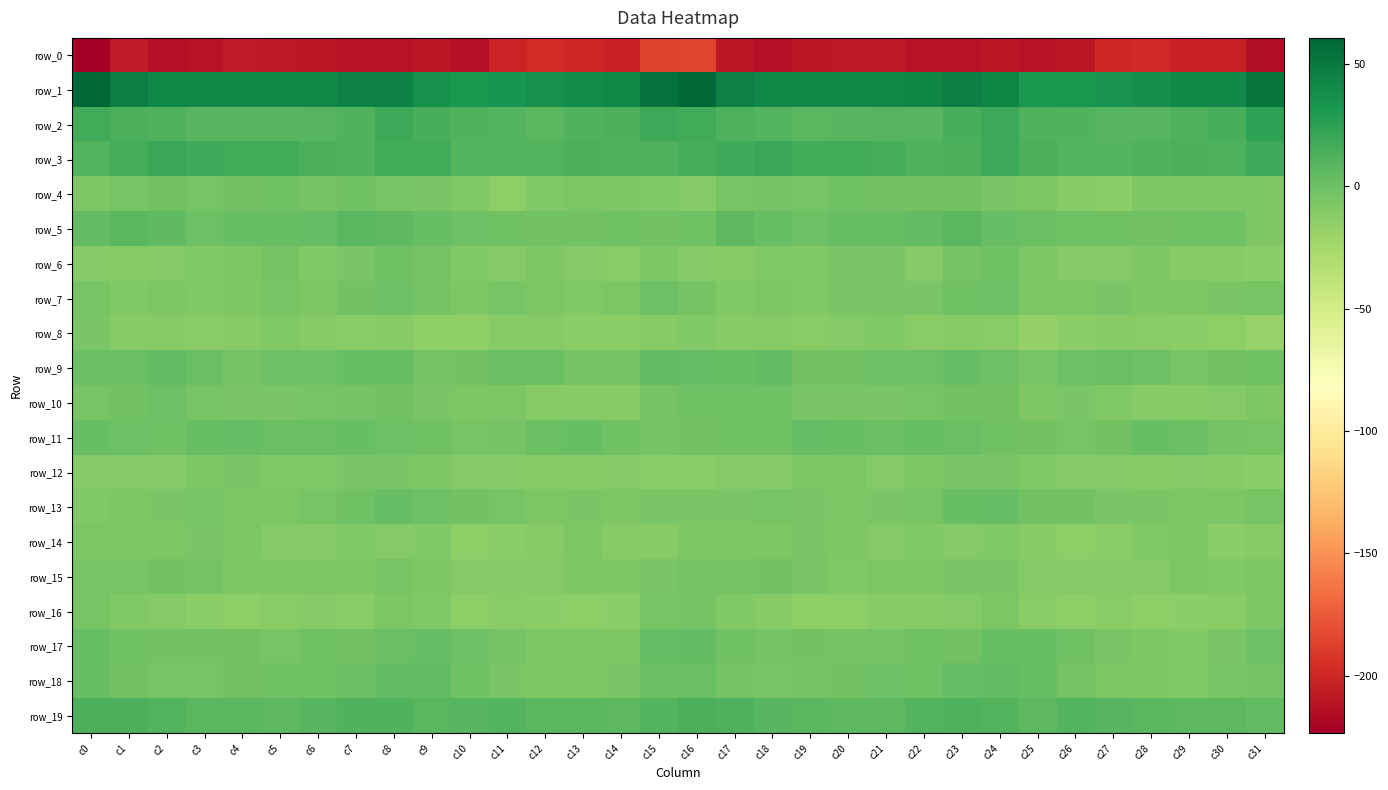

Reading left to right, transcribe all the data shown in this chart.

row_0: c0=-223.6	c1=-207.9	c2=-214.6	c3=-211.7	c4=-207.9	c5=-208.8	c6=-210.1	c7=-211.9	c8=-211.4	c9=-209.3	c10=-212.8	c11=-202.4	c12=-197.6	c13=-201.2	c14=-203.5	c15=-186.3	c16=-185.1	c17=-209.3	c18=-214.4	c19=-209.7	c20=-208.2	c21=-208.9	c22=-211.5	c23=-212.0	c24=-209.6	c25=-212.1	c26=-209.3	c27=-199.3	c28=-198.5	c29=-202.9	c30=-204.1	c31=-214.8
row_1: c0=60.6	c1=47.2	c2=41.8	c3=40.2	c4=39.6	c5=40.6	c6=41.8	c7=44.7	c8=44.9	c9=35.5	c10=31.1	c11=33.1	c12=36.0	c13=39.4	c14=40.7	c15=53.7	c16=58.9	c17=44.8	c18=41.7	c19=39.6	c20=39.7	c21=41.5	c22=41.8	c23=46.3	c24=41.8	c25=31.7	c26=32.3	c27=34.2	c28=36.4	c29=41.0	c30=39.6	c31=51.2
row_2: c0=17.2	c1=13.6	c2=10.9	c3=9.0	c4=8.7	c5=9.5	c6=8.9	c7=11.6	c8=18.9	c9=14.7	c10=10.9	c11=9.9	c12=8.0	c13=11.3	c14=13.3	c15=18.9	c16=16.3	c17=12.5	c18=10.4	c19=8.3	c20=9.1	c21=9.5	c22=8.5	c23=15.0	c24=18.8	c25=11.7	c26=11.5	c27=8.8	c28=8.6	c29=12.1	c30=14.8	c31=24.1
row_3: c0=10.0	c1=15.1	c2=20.7	c3=17.6	c4=17.0	c5=16.6	c6=13.0	c7=11.4	c8=17.1	c9=17.2	c10=9.9	c11=10.0	c12=10.5	c13=13.4	c14=12.4	c15=12.6	c16=14.2	c17=17.9	c18=19.9	c19=16.8	c20=17.1	c21=15.7	c22=11.0	c23=13.4	c24=18.7	c25=13.8	c26=9.8	c27=10.2	c28=11.2	c29=13.7	c30=12.5	c31=17.6
row_4: c0=-8.1	c1=-4.7	c2=-2.6	c3=-3.8	c4=-2.3	c5=-1.2	c6=-2.8	c7=-0.9	c8=-4.0	c9=-5.9	c10=-9.2	c11=-14.0	c12=-9.2	c13=-6.5	c14=-7.0	c15=-8.7	c16=-9.3	c17=-4.2	c18=-2.8	c19=-3.8	c20=-1.2	c21=-2.2	c22=-2.2	c23=-1.6	c24=-5.1	c25=-6.8	c26=-11.3	c27=-13.3	c28=-7.3	c29=-6.4	c30=-7.3	c31=-7.6
row_5: c0=4.8	c1=8.0	c2=5.2	c3=-0.1	c4=1.9	c5=2.2	c6=3.1	c7=7.4	c8=5.6	c9=2.4	c10=-0.4	c11=-0.9	c12=-2.4	c13=-1.8	c14=-0.7	c15=-2.6	c16=-1.3	c17=6.9	c18=2.7	c19=0.1	c20=2.4	c21=2.2	c22=4.3	c23=7.9	c24=3.9	c25=1.0	c26=-0.6	c27=-1.4	c28=-2.3	c29=-1.3	c30=-1.5	c31=-7.9
row_6: c0=-9.7	c1=-11.1	c2=-9.4	c3=-9.2	c4=-7.1	c5=-3.6	c6=-8.8	c7=-5.4	c8=-1.1	c9=-3.5	c10=-9.3	c11=-9.9	c12=-8.1	c13=-10.1	c14=-11.6	c15=-7.7	c16=-10.3	c17=-11.1	c18=-9.1	c19=-9.2	c20=-5.4	c21=-4.9	c22=-9.5	c23=-2.7	c24=-1.3	c25=-6.7	c26=-9.4	c27=-9.8	c28=-7.8	c29=-11.5	c30=-11.3	c31=-13.0
row_7: c0=-4.5	c1=-8.6	c2=-6.4	c3=-8.5	c4=-7.2	c5=-4.3	c6=-6.1	c7=-2.2	c8=0.6	c9=-3.3	c10=-8.0	c11=-4.6	c12=-6.7	c13=-8.4	c14=-6.0	c15=0.4	c16=-2.7	c17=-8.4	c18=-6.5	c19=-9.0	c20=-5.5	c21=-5.3	c22=-5.5	c23=-0.5	c24=0.7	c25=-7.1	c26=-6.2	c27=-5.2	c28=-7.5	c29=-8.0	c30=-4.9	c31=-4.6
row_8: c0=-5.9	c1=-10.9	c2=-10.9	c3=-12.6	c4=-11.5	c5=-8.8	c6=-10.9	c7=-12.2	c8=-10.6	c9=-15.9	c10=-15.0	c11=-10.6	c12=-11.2	c13=-12.7	c14=-13.5	c15=-11.5	c16=-8.3	c17=-11.2	c18=-11.5	c19=-12.6	c20=-10.3	c21=-8.9	c22=-12.5	c23=-10.7	c24=-12.3	c25=-17.4	c26=-12.9	c27=-10.4	c28=-11.8	c29=-13.0	c30=-14.5	c31=-19.1
row_9: c0=1.0	c1=1.1	c2=4.6	c3=0.9	c4=-3.2	c5=-0.4	c6=-0.2	c7=2.4	c8=2.0	c9=-3.7	c10=-2.2	c11=0.9	c12=1.0	c13=-3.4	c14=-2.7	c15=4.2	c16=3.3	c17=2.8	c18=4.0	c19=-1.7	c20=-2.1	c21=-0.2	c22=0.2	c23=3.2	c24=-0.2	c25=-4.7	c26=-0.4	c27=1.2	c28=-0.0	c29=-4.1	c30=-2.0	c31=-0.9
row_10: c0=-4.3	c1=-2.1	c2=0.2	c3=-4.3	c4=-5.5	c5=-5.0	c6=-4.7	c7=-3.3	c8=-1.7	c9=-5.6	c10=-6.7	c11=-7.0	c12=-11.0	c13=-10.5	c14=-10.6	c15=-3.6	c16=-1.0	c17=-0.6	c18=-0.8	c19=-5.8	c20=-4.9	c21=-5.1	c22=-4.6	c23=-2.6	c24=-2.4	c25=-7.3	c26=-6.0	c27=-8.8	c28=-10.9	c29=-10.6	c30=-10.3	c31=-7.5
row_11: c0=2.2	c1=-0.2	c2=-1.5	c3=2.3	c4=3.8	c5=1.3	c6=1.7	c7=2.6	c8=-0.2	c9=-1.3	c10=-4.3	c11=-3.2	c12=1.0	c13=2.0	c14=-1.5	c15=-3.3	c16=-2.2	c17=-1.4	c18=-0.4	c19=3.5	c20=2.9	c21=0.8	c22=2.3	c23=1.4	c24=-0.4	c25=-2.5	c26=-4.7	c27=-1.8	c28=2.2	c29=1.1	c30=-3.1	c31=-3.8
row_12: c0=-10.2	c1=-9.8	c2=-10.3	c3=-7.9	c4=-5.9	c5=-9.0	c6=-8.4	c7=-5.7	c8=-5.1	c9=-7.4	c10=-9.5	c11=-9.8	c12=-11.2	c13=-10.5	c14=-9.5	c15=-12.6	c16=-12.3	c17=-9.6	c18=-10.3	c19=-6.5	c20=-7.0	c21=-9.5	c22=-7.7	c23=-5.0	c24=-5.6	c25=-9.2	c26=-9.3	c27=-10.3	c28=-11.1	c29=-9.6	c30=-10.5	c31=-13.1
row_13: c0=-9.2	c1=-6.4	c2=-5.0	c3=-4.2	c4=-6.5	c5=-6.4	c6=-4.4	c7=-0.5	c8=3.6	c9=0.4	c10=-1.7	c11=-3.8	c12=-6.1	c13=-5.9	c14=-6.8	c15=-5.7	c16=-5.2	c17=-5.2	c18=-4.5	c19=-5.0	c20=-6.9	c21=-5.2	c22=-4.1	c23=2.2	c24=3.0	c25=-1.7	c26=-1.7	c27=-5.1	c28=-5.9	c29=-6.5	c30=-6.2	c31=-4.7
row_14: c0=-6.9	c1=-8.0	c2=-7.0	c3=-4.9	c4=-6.9	c5=-10.1	c6=-9.7	c7=-9.0	c8=-9.4	c9=-8.9	c10=-14.2	c11=-13.5	c12=-10.7	c13=-7.0	c14=-11.3	c15=-10.6	c16=-7.6	c17=-7.4	c18=-6.1	c19=-5.1	c20=-8.2	c21=-10.4	c22=-9.2	c23=-9.3	c24=-8.5	c25=-11.3	c26=-14.4	c27=-12.6	c28=-8.9	c29=-7.8	c30=-12.8	c31=-10.8
row_15: c0=-4.4	c1=-4.6	c2=-2.5	c3=-3.3	c4=-7.8	c5=-7.5	c6=-6.0	c7=-6.4	c8=-4.7	c9=-7.5	c10=-9.8	c11=-9.4	c12=-9.9	c13=-7.7	c14=-8.1	c15=-5.3	c16=-3.2	c17=-3.5	c18=-1.9	c19=-5.2	c20=-8.4	c21=-6.5	c22=-6.4	c23=-5.6	c24=-5.2	c25=-9.4	c26=-9.3	c27=-9.5	c28=-9.5	c29=-7.1	c30=-9.1	c31=-6.8
row_16: c0=-4.3	c1=-8.6	c2=-10.2	c3=-12.9	c4=-14.5	c5=-12.5	c6=-10.1	c7=-11.8	c8=-7.0	c9=-9.1	c10=-14.6	c11=-12.1	c12=-13.4	c13=-14.0	c14=-12.7	c15=-4.2	c16=-2.8	c17=-8.6	c18=-11.0	c19=-13.9	c20=-14.5	c21=-11.0	c22=-11.1	c23=-10.2	c24=-6.6	c25=-12.1	c26=-13.8	c27=-11.7	c28=-14.3	c29=-13.3	c30=-12.2	c31=-6.1
row_17: c0=2.1	c1=-1.1	c2=-2.6	c3=-2.3	c4=-2.0	c5=-3.9	c6=-1.1	c7=-2.2	c8=0.9	c9=3.4	c10=0.4	c11=-3.5	c12=-7.1	c13=-8.2	c14=-7.1	c15=3.3	c16=4.2	c17=-1.0	c18=-2.8	c19=-1.9	c20=-3.2	c21=-2.7	c22=-1.3	c23=-1.9	c24=2.6	c25=2.5	c26=-1.0	c27=-5.0	c28=-7.7	c29=-8.3	c30=-5.5	c31=0.5
row_18: c0=2.4	c1=-1.7	c2=-4.8	c3=-3.8	c4=-2.0	c5=-1.0	c6=-0.8	c7=1.5	c8=4.7	c9=4.1	c10=-1.0	c11=-5.3	c12=-7.7	c13=-7.9	c14=-5.8	c15=1.7	c16=0.7	c17=-2.7	c18=-4.8	c19=-3.1	c20=-1.7	c21=-0.3	c22=-1.0	c23=3.6	c24=4.5	c25=2.4	c26=-2.9	c27=-6.6	c28=-7.6	c29=-8.2	c30=-4.2	c31=-3.1
row_19: c0=13.0	c1=13.2	c2=9.8	c3=7.6	c4=7.4	c5=6.6	c6=8.9	c7=11.7	c8=11.1	c9=7.5	c10=8.7	c11=10.2	c12=7.8	c13=7.5	c14=6.9	c15=10.4	c16=13.7	c17=12.4	c18=9.0	c19=7.4	c20=7.0	c21=7.1	c22=10.0	c23=12.3	c24=9.6	c25=6.7	c26=10.3	c27=9.0	c28=7.8	c29=6.6	c30=7.0	c31=5.0